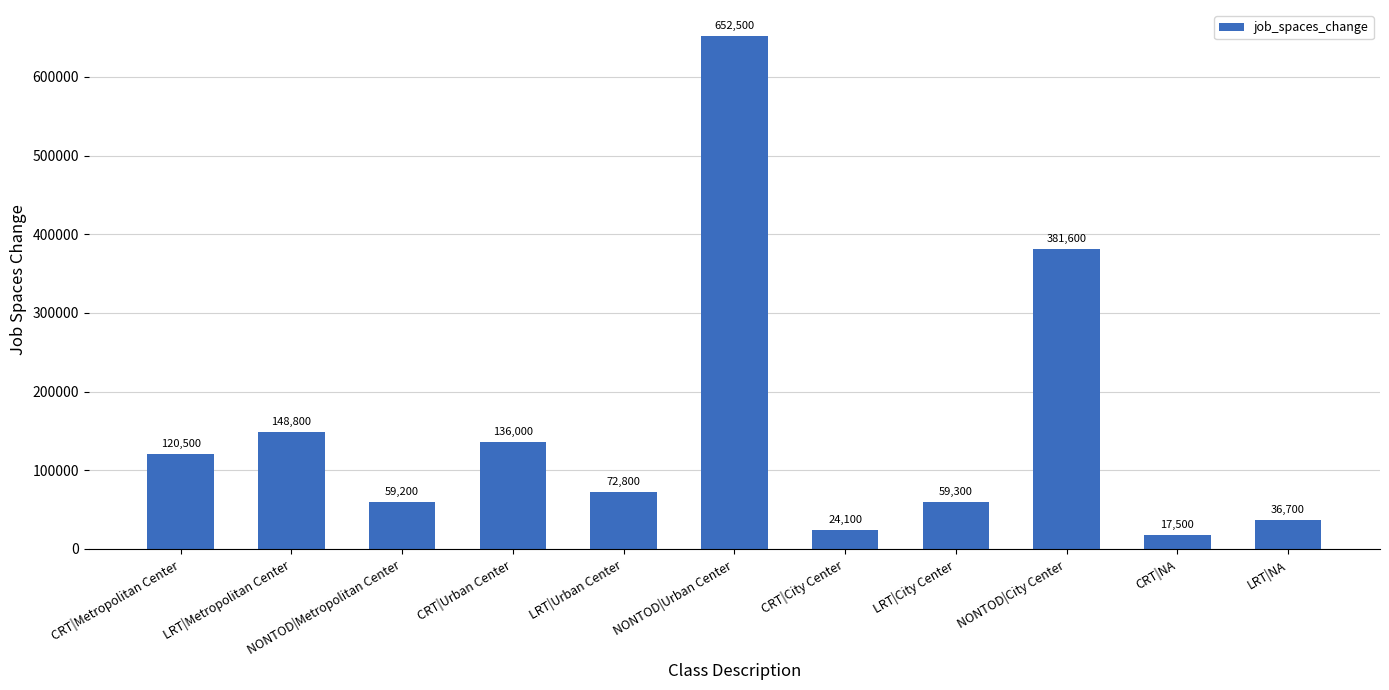

How many series are shown in this chart?

1